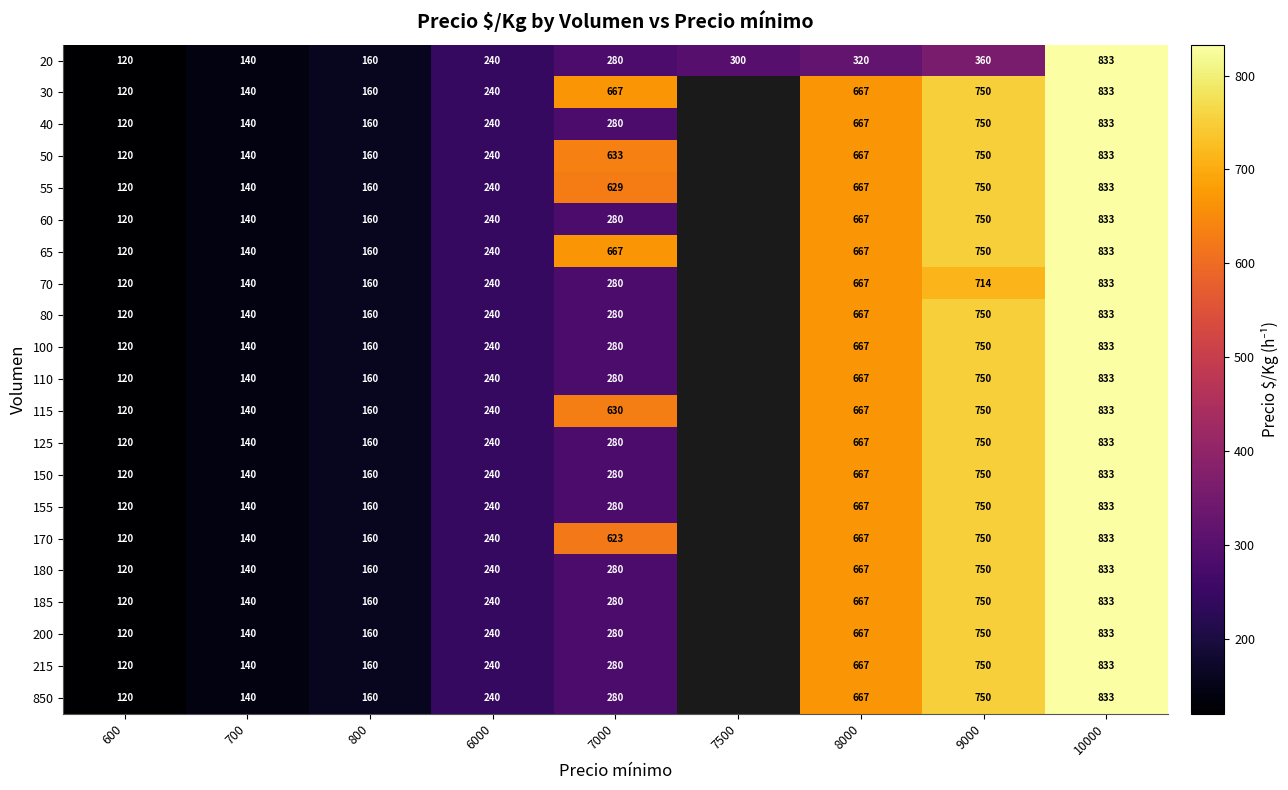

What is the sum of the 70 values at 10000 and 800?

993